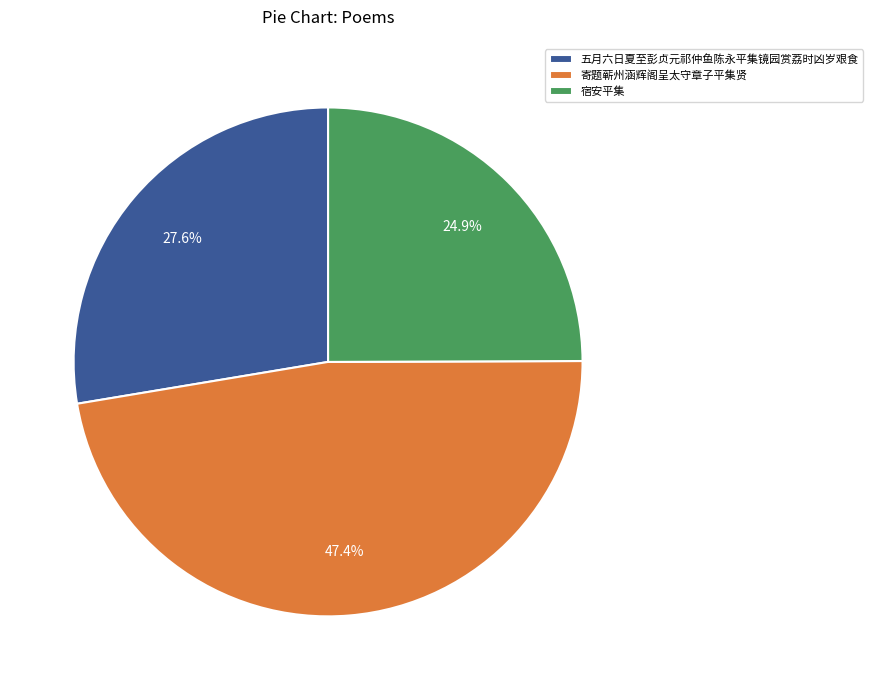

How much of the chart is everything except 宿安平集?

75.1%